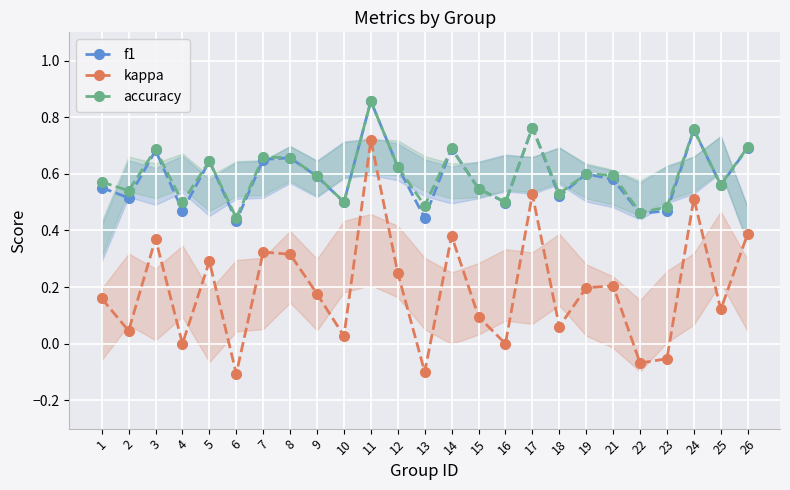

What is the value of the kappa point at the 21st from the left?

-0.1